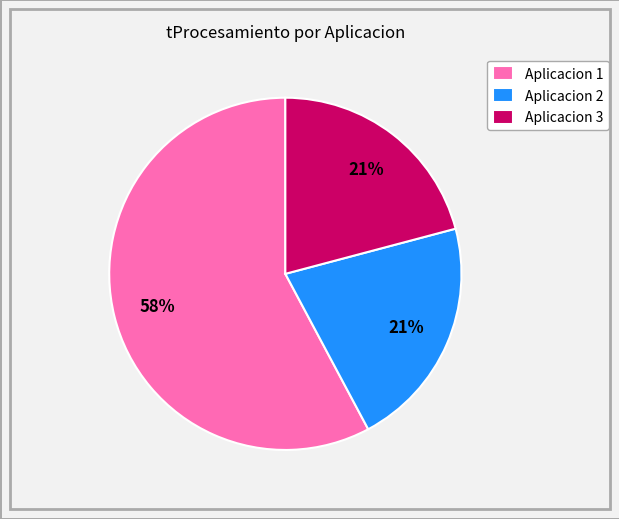

Is the sum of Aplicacion 3 and Aplicacion 2 greater than half?

No